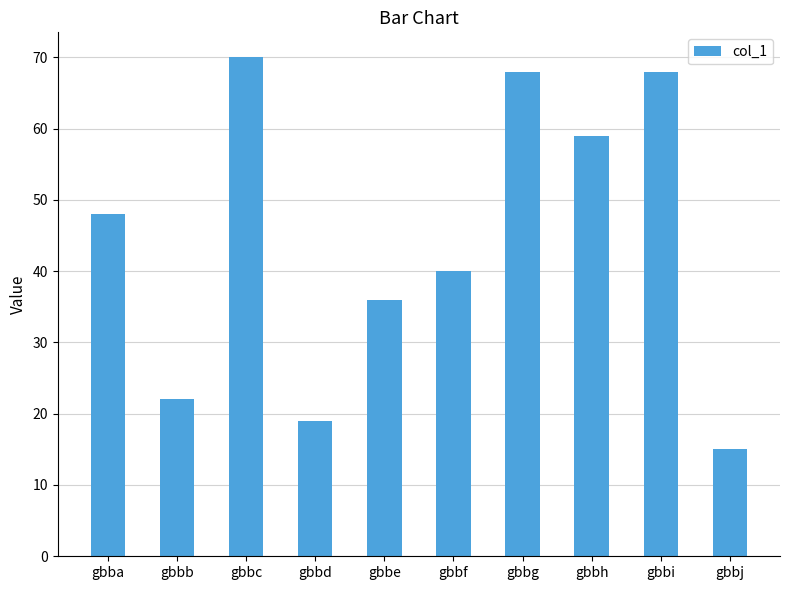

Reading right to left, what are all the values shown in this chart?

15	68	59	68	40	36	19	70	22	48